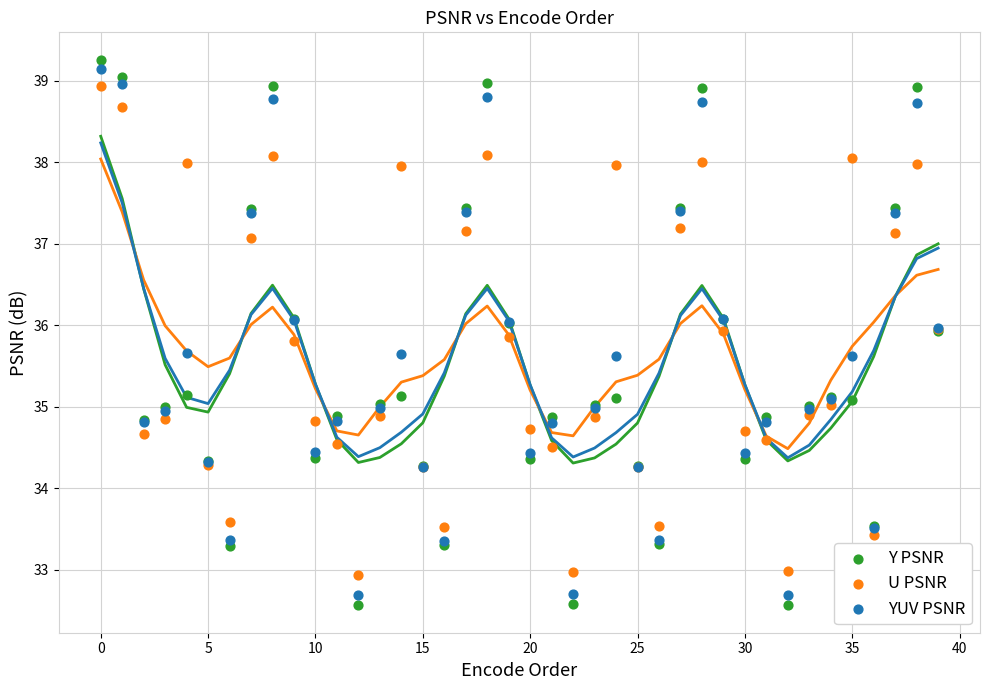

Which series has the largest Y range (max minus min)?

Y PSNR